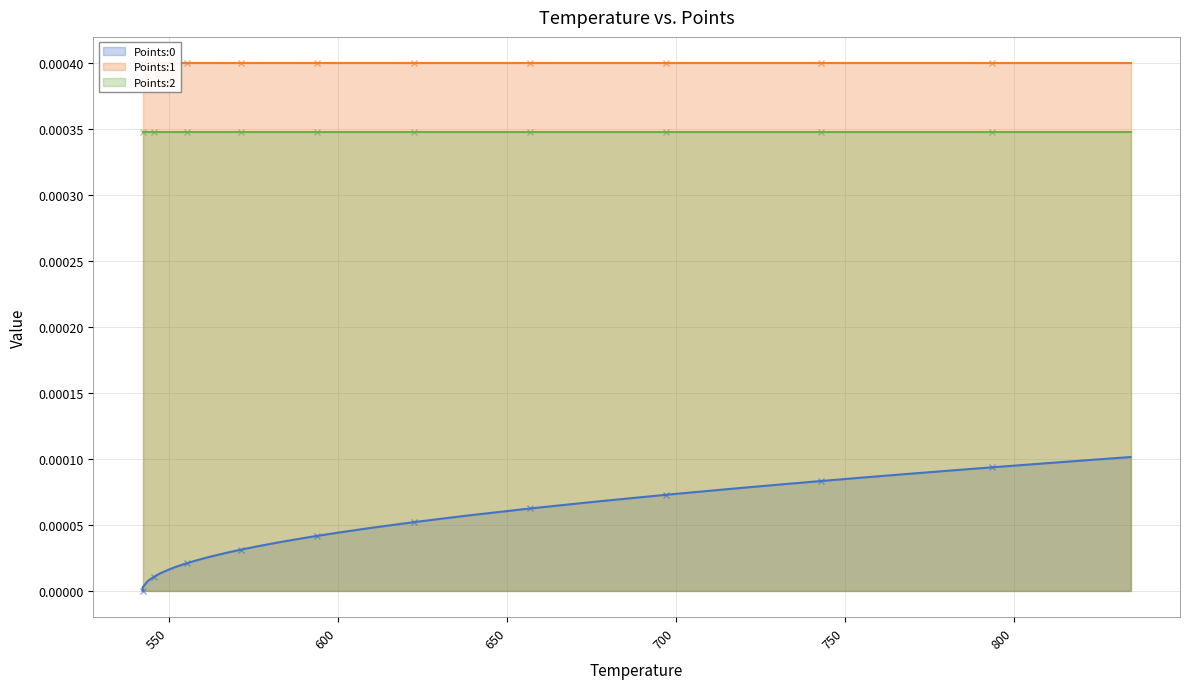

Reading left to right, list all the values displayed in this chart.

Points:0: 0.0	0.0	0.0	0.0	0.0	0.0	0.0	0.0	0.0	0.0	0.0	0.0	0.0	0.0	0.0	0.0	0.0	0.0	0.0	0.0	0.0	0.0	0.0	0.0	0.0	0.0	0.0	0.0	0.0	0.0	0.0	0.0	0.0	0.0	0.0	0.0	0.0	0.0	0.0	0.0
Points:1: 0.0	0.0	0.0	0.0	0.0	0.0	0.0	0.0	0.0	0.0	0.0	0.0	0.0	0.0	0.0	0.0	0.0	0.0	0.0	0.0	0.0	0.0	0.0	0.0	0.0	0.0	0.0	0.0	0.0	0.0	0.0	0.0	0.0	0.0	0.0	0.0	0.0	0.0	0.0	0.0
Points:2: 0.0	0.0	0.0	0.0	0.0	0.0	0.0	0.0	0.0	0.0	0.0	0.0	0.0	0.0	0.0	0.0	0.0	0.0	0.0	0.0	0.0	0.0	0.0	0.0	0.0	0.0	0.0	0.0	0.0	0.0	0.0	0.0	0.0	0.0	0.0	0.0	0.0	0.0	0.0	0.0